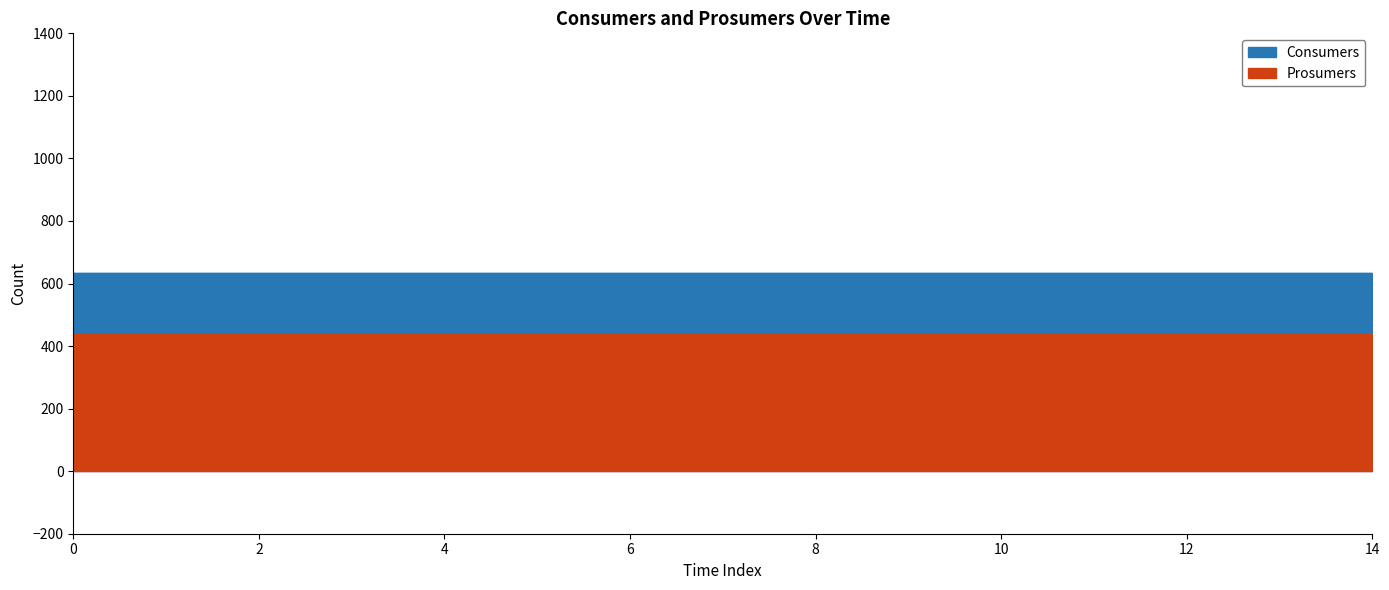

Reading left to right, list all the values displayed in this chart.

Consumers: 0=635	1=635	2=635	3=635	4=635	5=635	6=635	7=635	8=635	9=635	10=635	11=635	12=635	13=635	14=635
Prosumers: 0=440	1=440	2=440	3=440	4=440	5=440	6=440	7=440	8=440	9=440	10=440	11=440	12=440	13=440	14=440